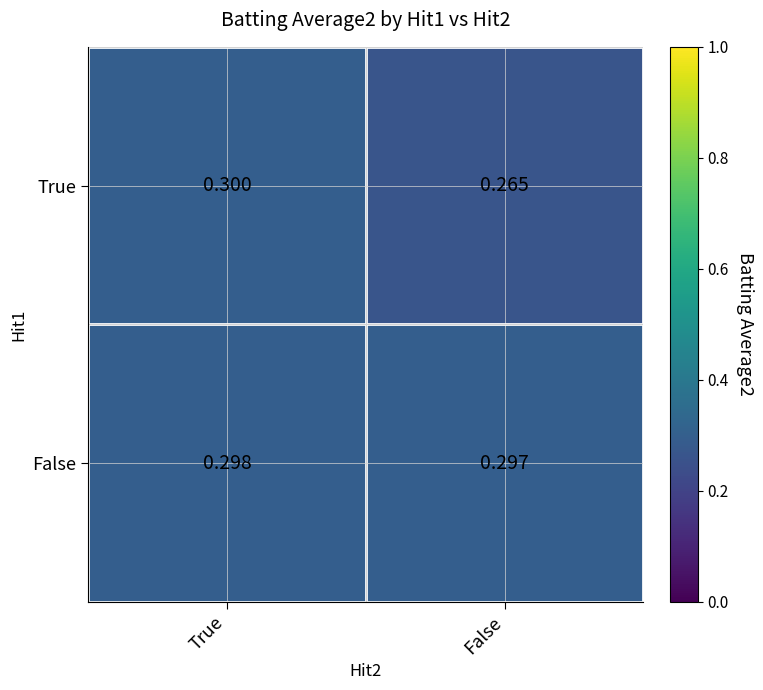

Is the value of False at True greater than the value of True at True?

No